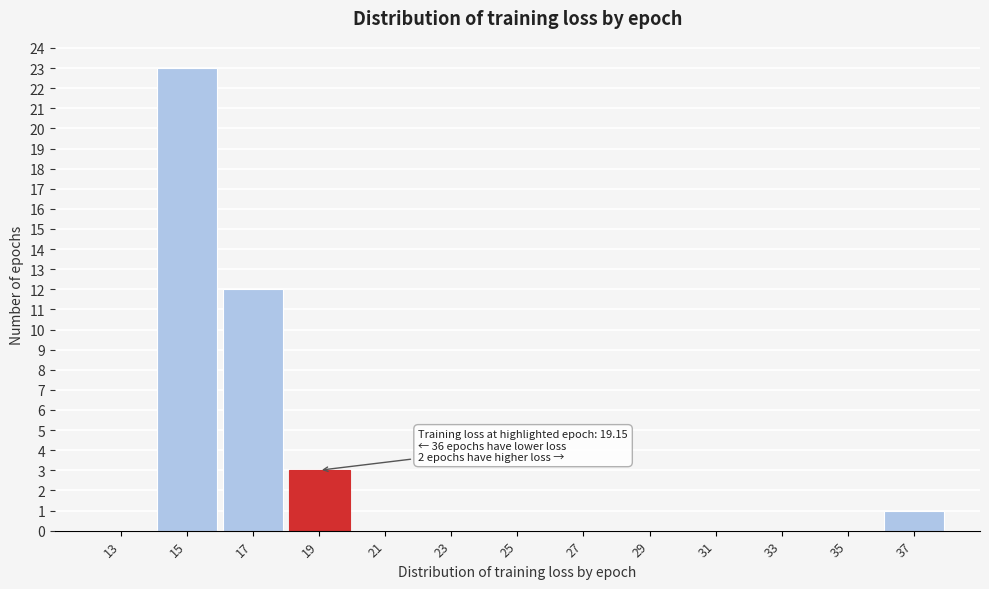

Reading left to right, transcribe all the data shown in this chart.

13=0	15=23	17=12	19=3	21=0	23=0	25=0	27=0	29=0	31=0	33=0	35=0	37=1